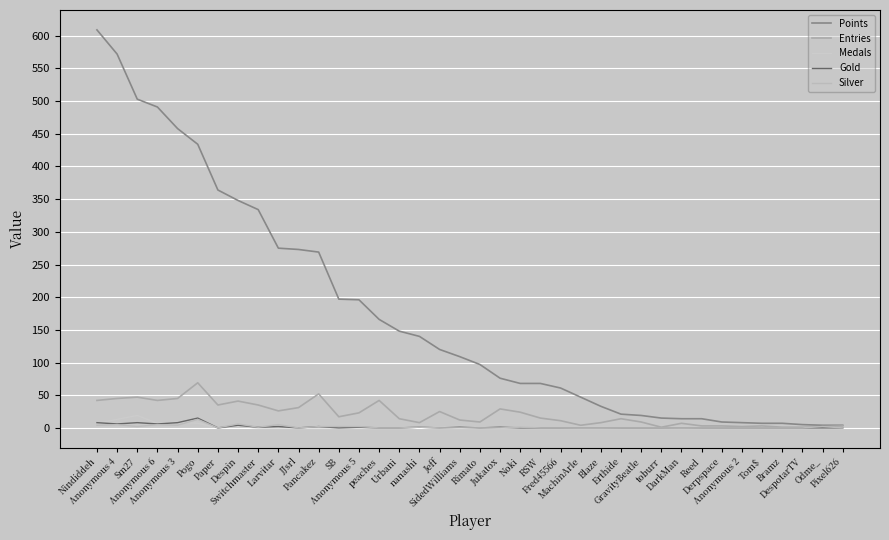

How many times do Medals and Gold cross each other?

2